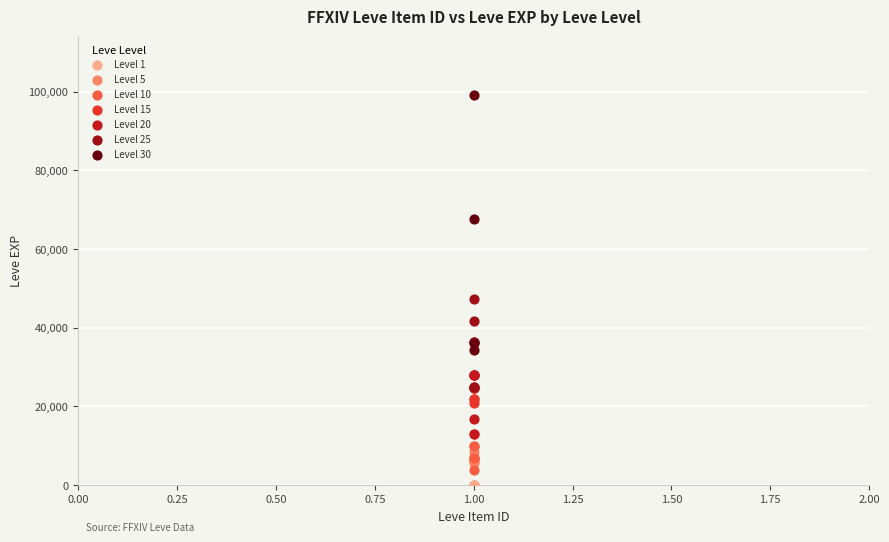

Which series has the largest Y range (max minus min)?

Level 30